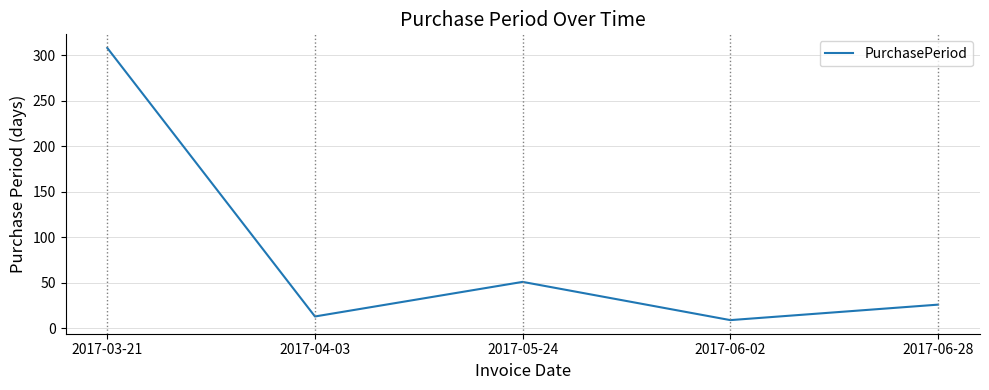

At which category does the chart reach its minimum across all series?

2017-06-02